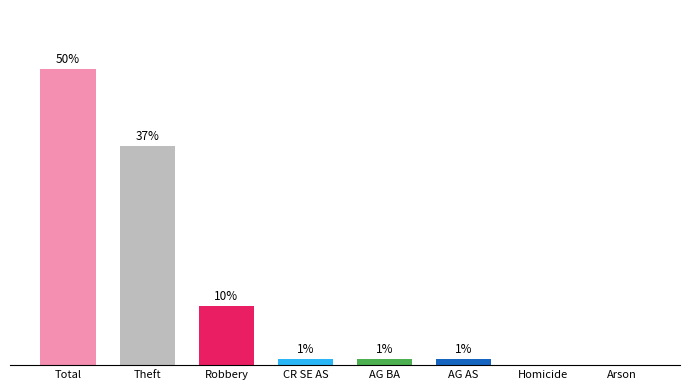

Which label corresponds to the largest value in the chart?

Total